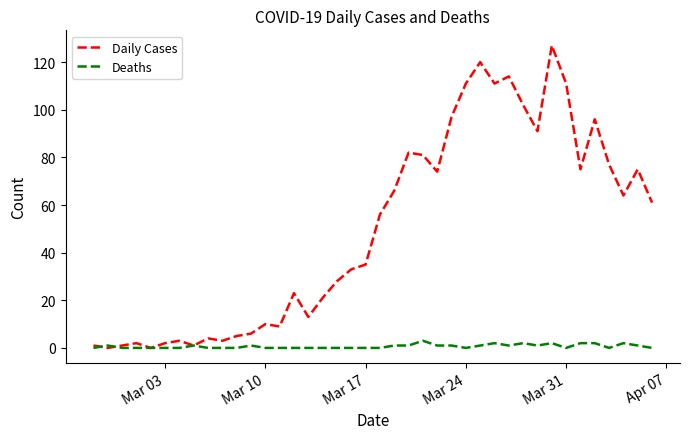

Which series has the widest spread of values?

Daily Cases